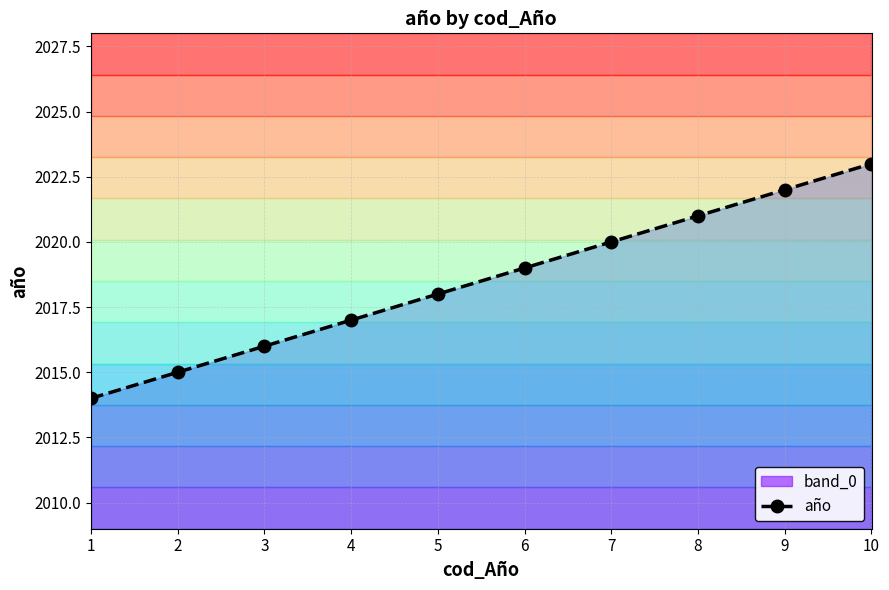

List the labels in order of value, smallest first.

1, 2, 3, 4, 5, 6, 7, 8, 9, 10